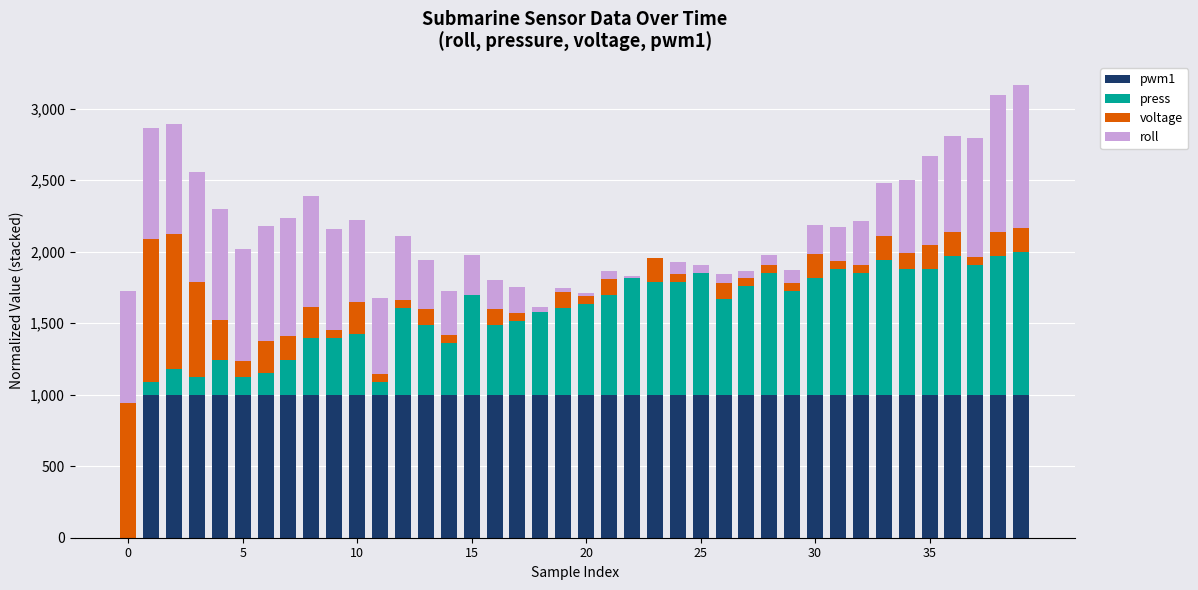

What is the sum of all pwm1 values?

39000.0